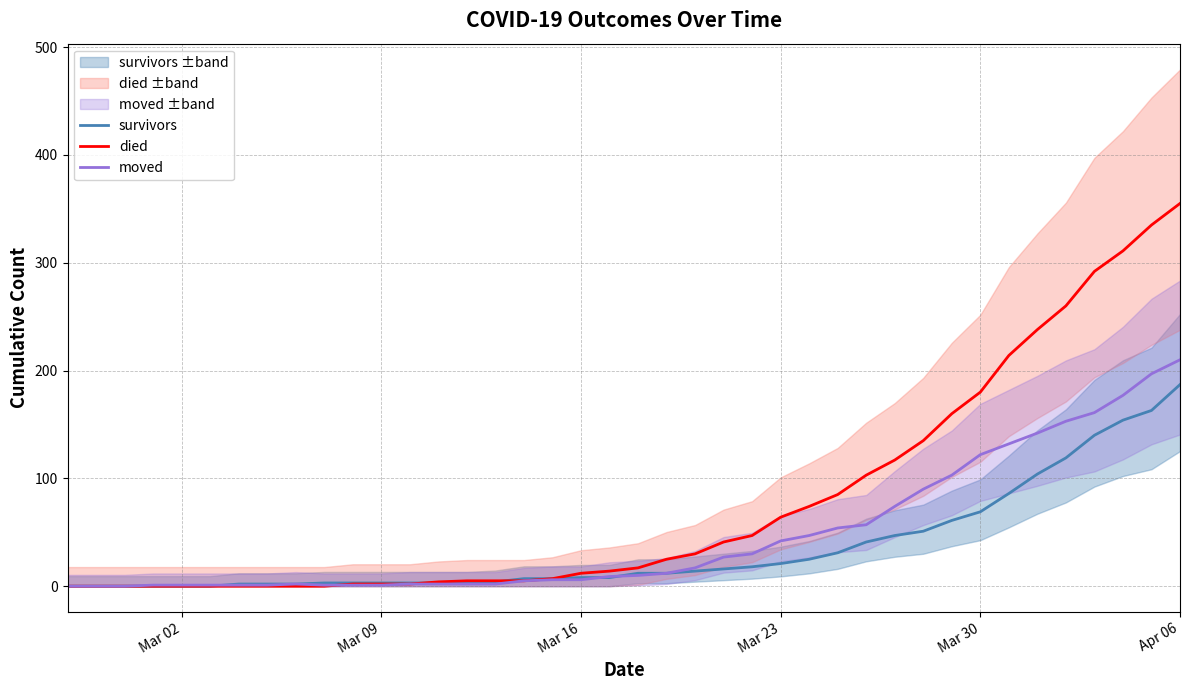

Reading left to right, extract all data points from this chart.

survivors: 0	0	0	0	0	0	2	2	2	3	3	3	3	3	3	4	7	7	8	8	12	12	14	16	18	21	25	31	41	47	51	61	69	86	104	119	140	154	163	187
died: 0	0	0	0	0	0	0	0	0	0	2	2	2	4	5	5	5	7	12	14	17	25	30	41	47	64	74	85	103	117	135	160	180	214	238	260	292	311	335	355
moved: 0	0	0	1	1	1	1	1	2	1	1	1	2	2	2	2	5	6	6	9	10	12	17	27	30	42	47	54	57	74	90	103	122	132	142	153	161	177	197	210